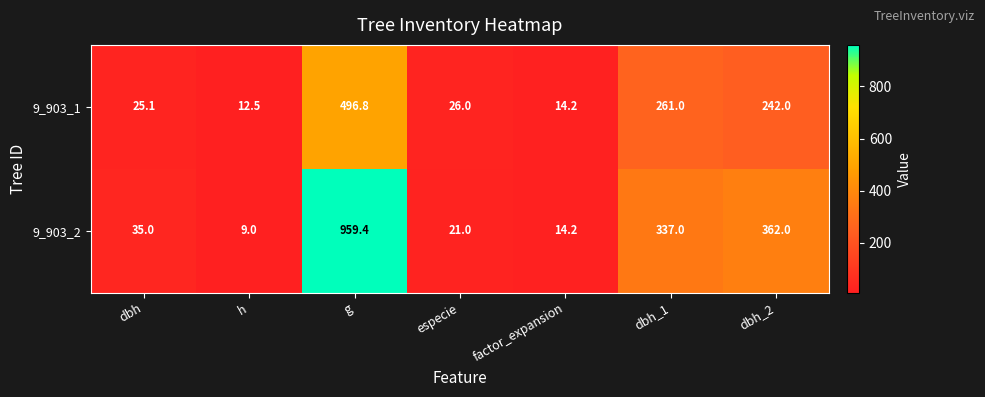

What is the sum of all 9_903_2 values?

1737.6